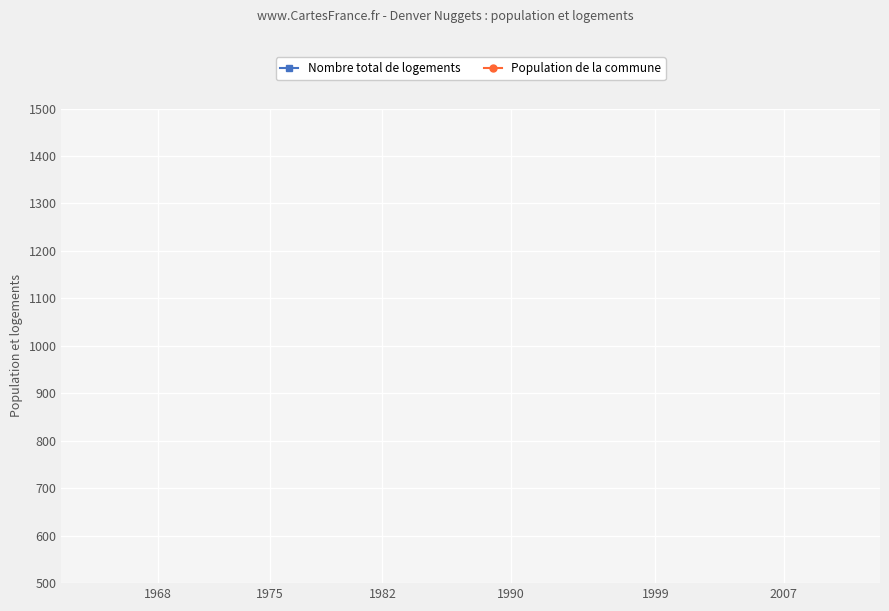

True or false: Population de la commune has more than 0 points higher than both neighbors.

False